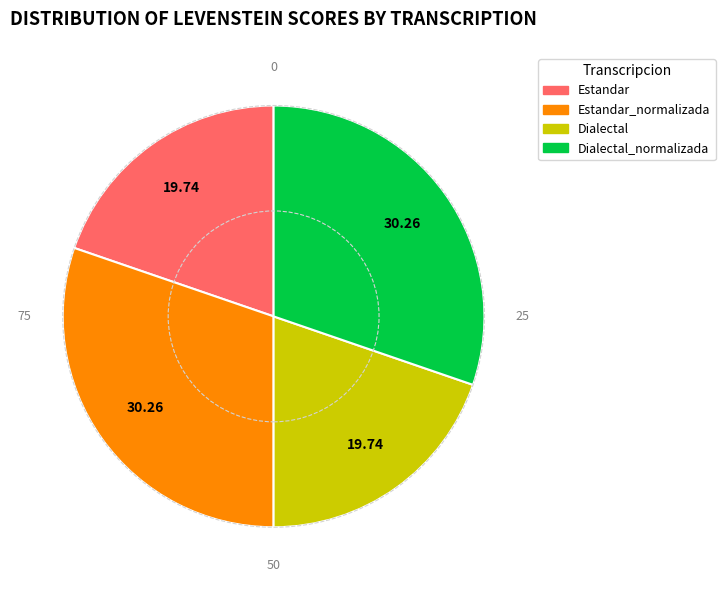

Is there a majority slice in this chart?

No